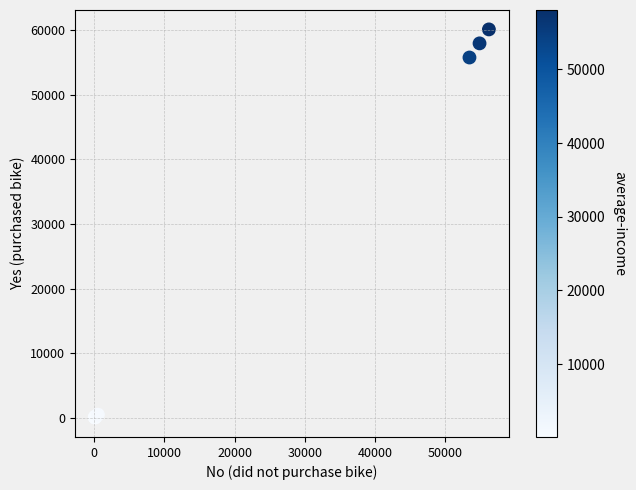

What Y value in the scatter plot is closest to 30078?

55774.1